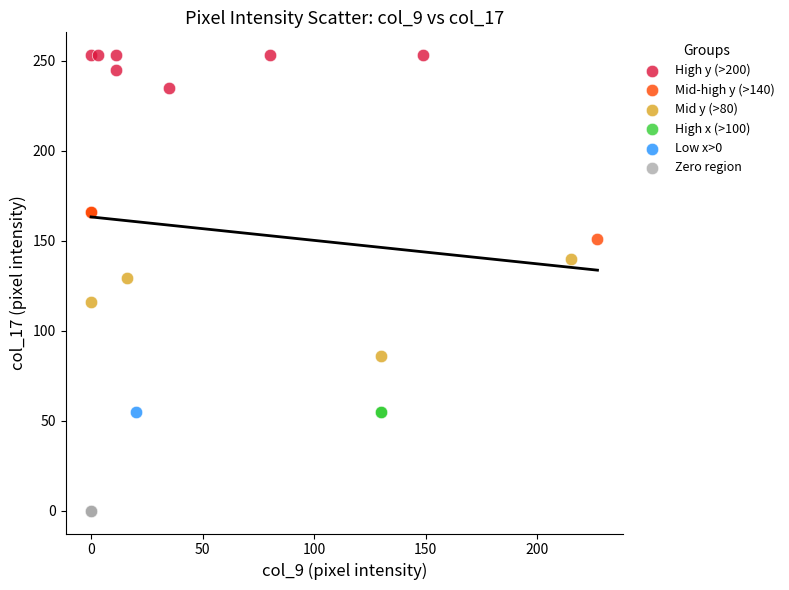

What are all the series names shown in the legend?

High y (>200), Mid-high y (>140), Mid y (>80), High x (>100), Low x>0, Zero region